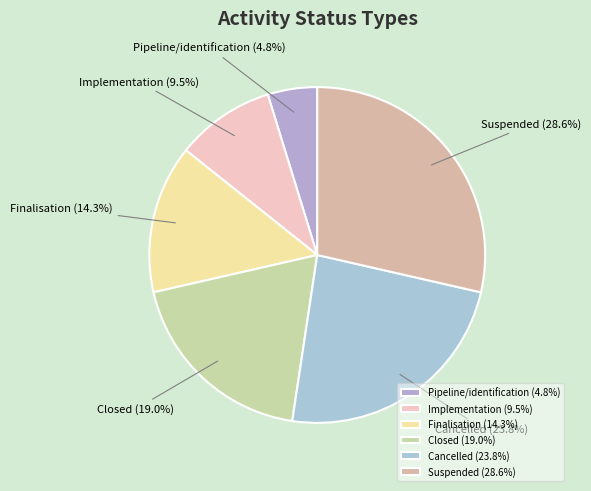

Approximately how many times larger is the value at Cancelled compared to Finalisation?

1.7